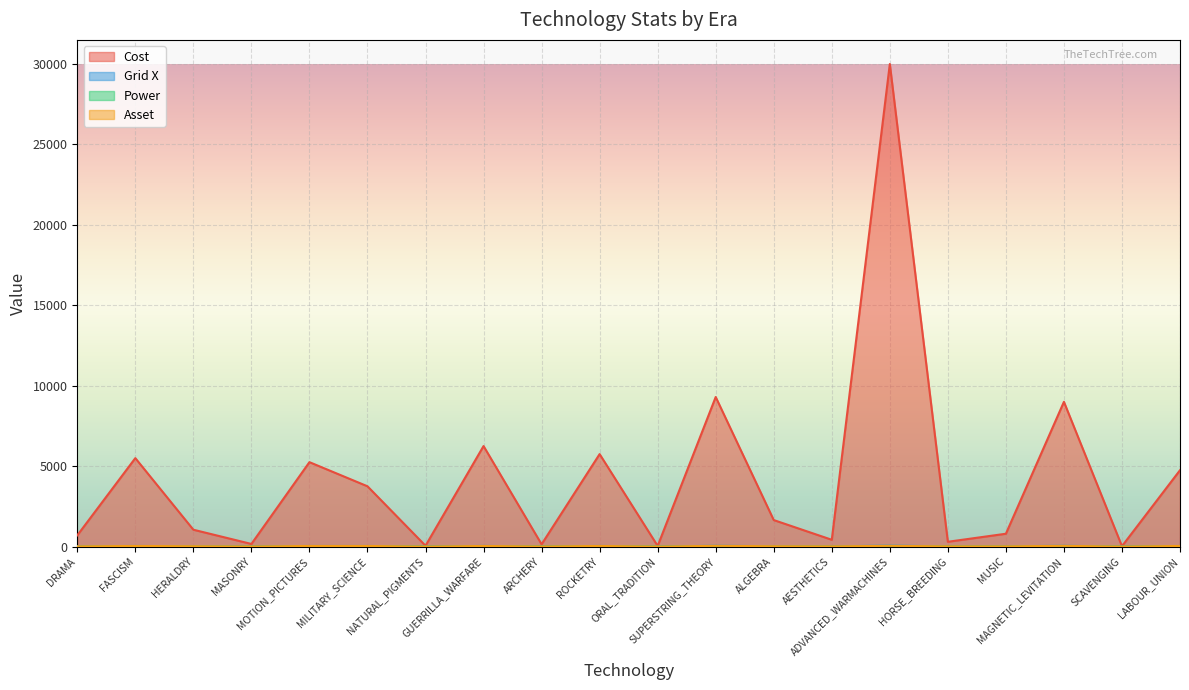

Reading left to right, what are all the values shown in this chart?

Cost: DRAMA=700	FASCISM=5500	HERALDRY=1050	MASONRY=165	MOTION_PICTURES=5250	MILITARY_SCIENCE=3750	NATURAL_PIGMENTS=55	GUERRILLA_WARFARE=6250	ARCHERY=145	ROCKETRY=5750	ORAL_TRADITION=42	SUPERSTRING_THEORY=9300	ALGEBRA=1650	AESTHETICS=425	ADVANCED_WARMACHINES=30000	HORSE_BREEDING=300	MUSIC=800	MAGNETIC_LEVITATION=9000	SCAVENGING=26	LABOUR_UNION=4750
Grid X: DRAMA=18	FASCISM=41	HERALDRY=21	MASONRY=12	MOTION_PICTURES=40	MILITARY_SCIENCE=40	NATURAL_PIGMENTS=4	GUERRILLA_WARFARE=44	ARCHERY=10	ROCKETRY=42	ORAL_TRADITION=3	SUPERSTRING_THEORY=55	ALGEBRA=25	AESTHETICS=16	ADVANCED_WARMACHINES=65	HORSE_BREEDING=15	MUSIC=19	MAGNETIC_LEVITATION=54	SCAVENGING=1	LABOUR_UNION=38
Power: DRAMA=0	FASCISM=0	HERALDRY=0	MASONRY=0	MOTION_PICTURES=0	MILITARY_SCIENCE=12	NATURAL_PIGMENTS=0	GUERRILLA_WARFARE=0	ARCHERY=6	ROCKETRY=10	ORAL_TRADITION=1	SUPERSTRING_THEORY=0	ALGEBRA=0	AESTHETICS=0	ADVANCED_WARMACHINES=0	HORSE_BREEDING=10	MUSIC=0	MAGNETIC_LEVITATION=0	SCAVENGING=0	LABOUR_UNION=6
Asset: DRAMA=16	FASCISM=40	HERALDRY=24	MASONRY=8	MOTION_PICTURES=40	MILITARY_SCIENCE=40	NATURAL_PIGMENTS=2	GUERRILLA_WARFARE=40	ARCHERY=8	ROCKETRY=40	ORAL_TRADITION=2	SUPERSTRING_THEORY=48	ALGEBRA=24	AESTHETICS=16	ADVANCED_WARMACHINES=48	HORSE_BREEDING=16	MUSIC=16	MAGNETIC_LEVITATION=48	SCAVENGING=2	LABOUR_UNION=40